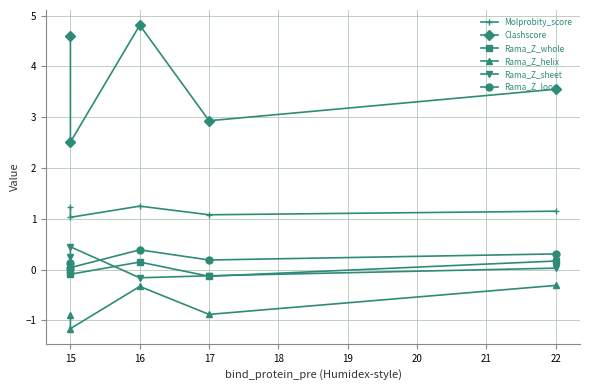

Is the value of Molprobity_score at 15 greater than the value of Clashscore at 15?

No